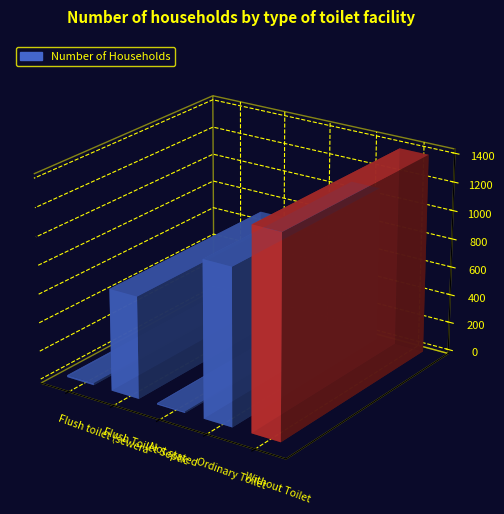

What is the difference between the maximum and minimum values?

1390